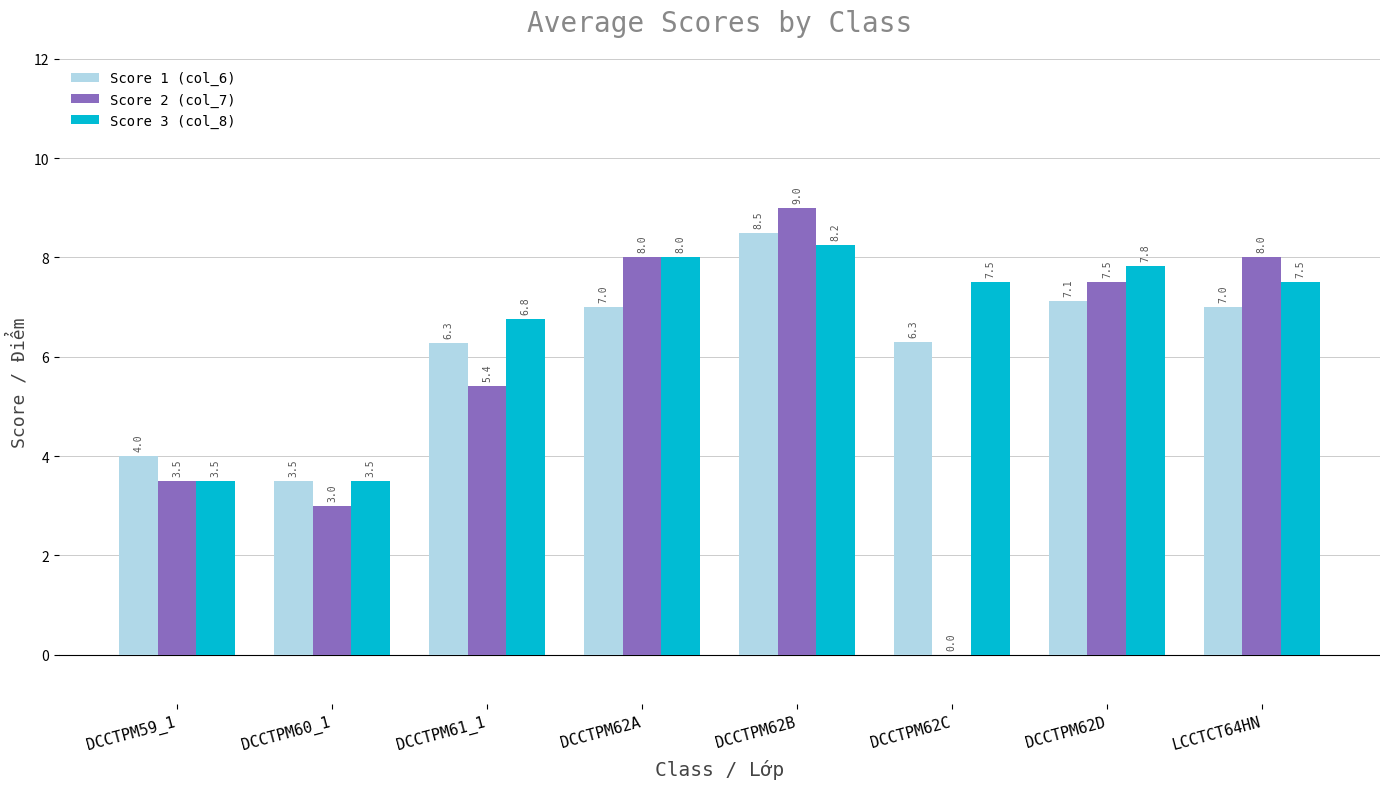

What is the sum of the Score 2 (col_7) values at DCCTPM60_1 and DCCTPM62A?

11.0